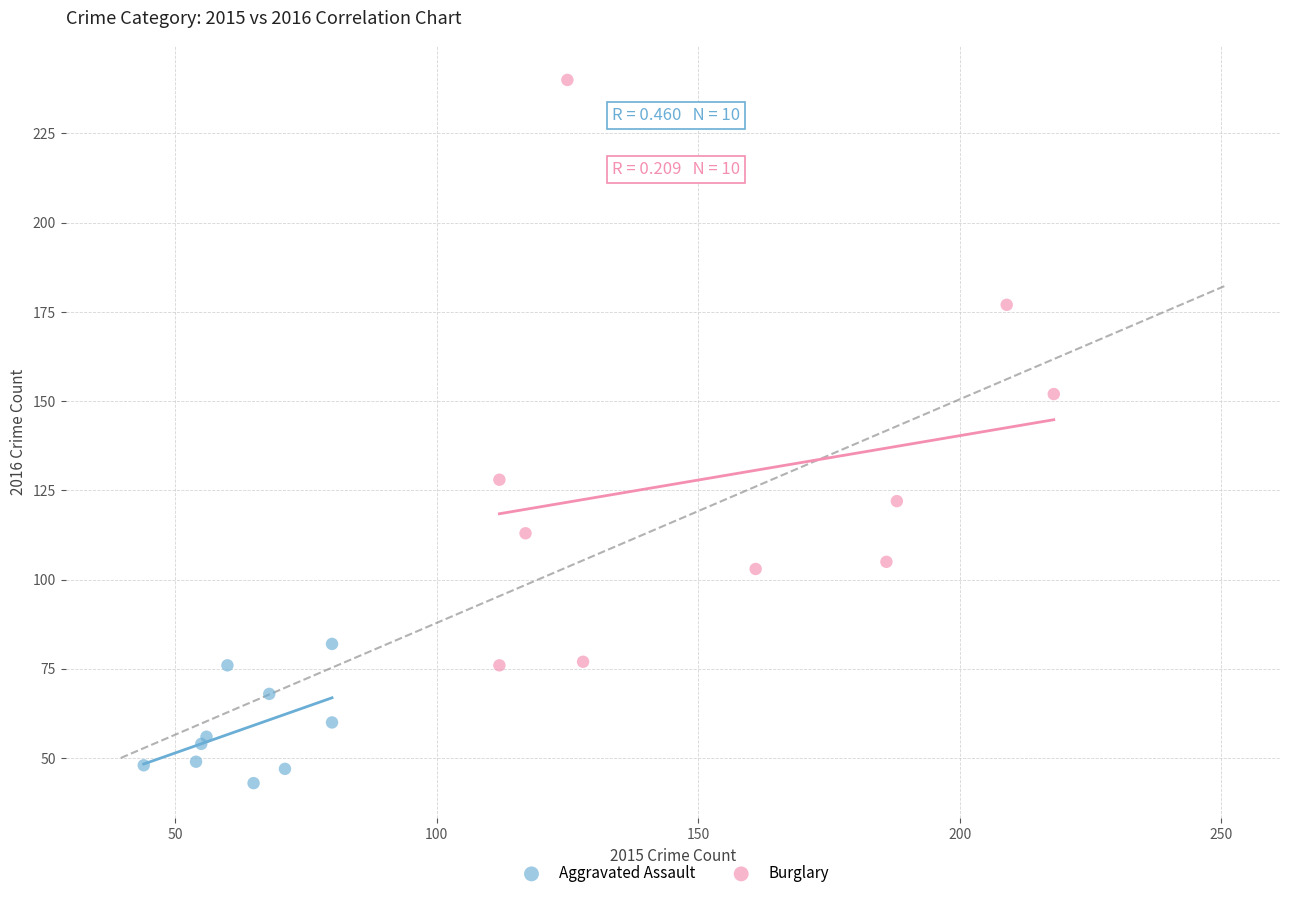

Which series contains the lowest Y value?

Aggravated Assault